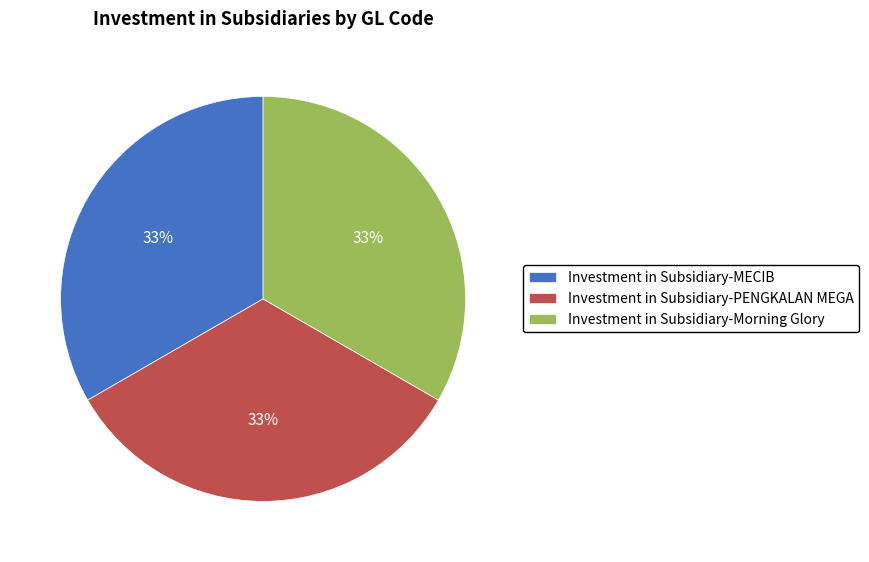

Is the sum of Investment in Subsidiary-Morning Glory and Investment in Subsidiary-PENGKALAN MEGA greater than half?

Yes